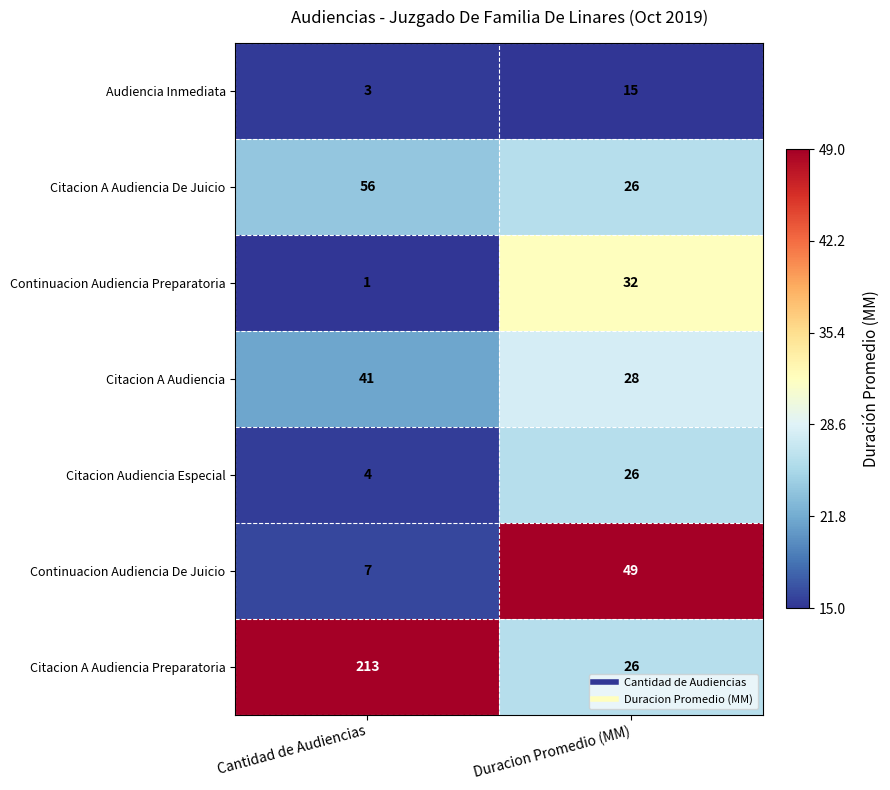

What is the difference between the Citacion A Audiencia Preparatoria values at Cantidad de Audiencias and Duracion Promedio (MM)?

187